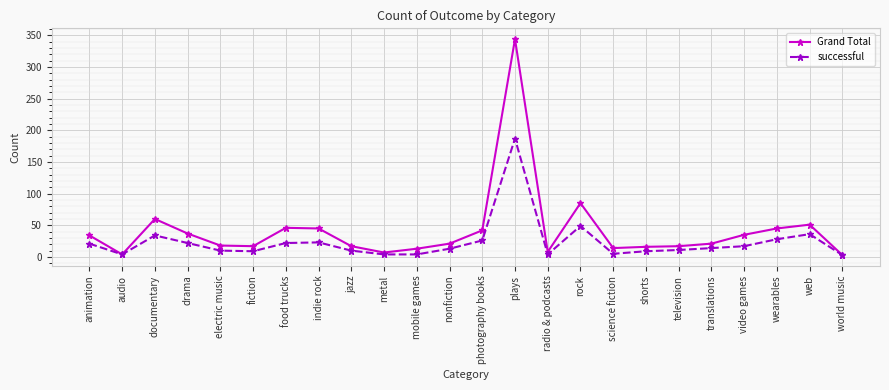

True or false: successful has more than 0 points higher than both neighbors.

True